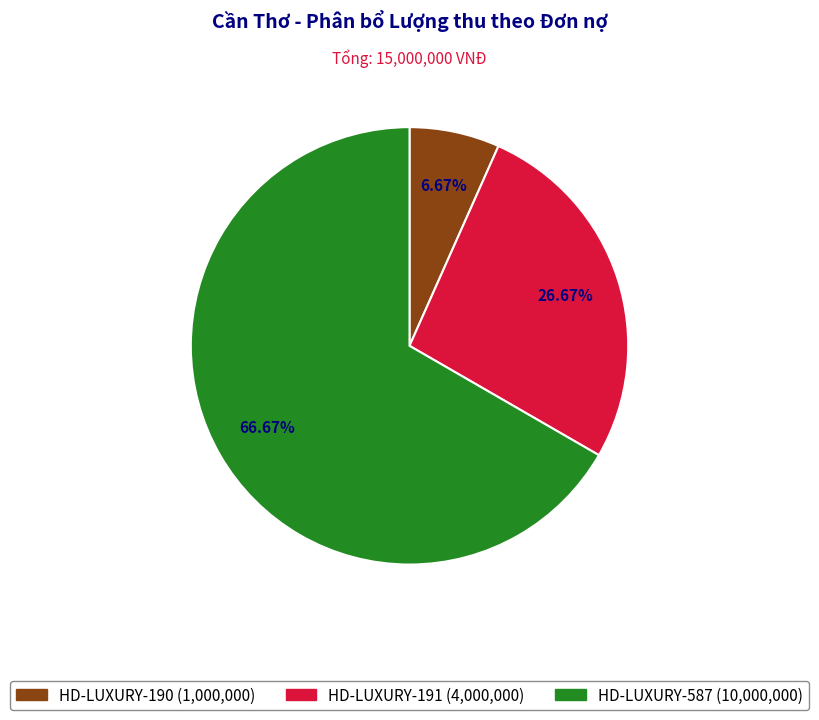

Combined, what portion of the pie is HD-LUXURY-190 and HD-LUXURY-587?

73.3%